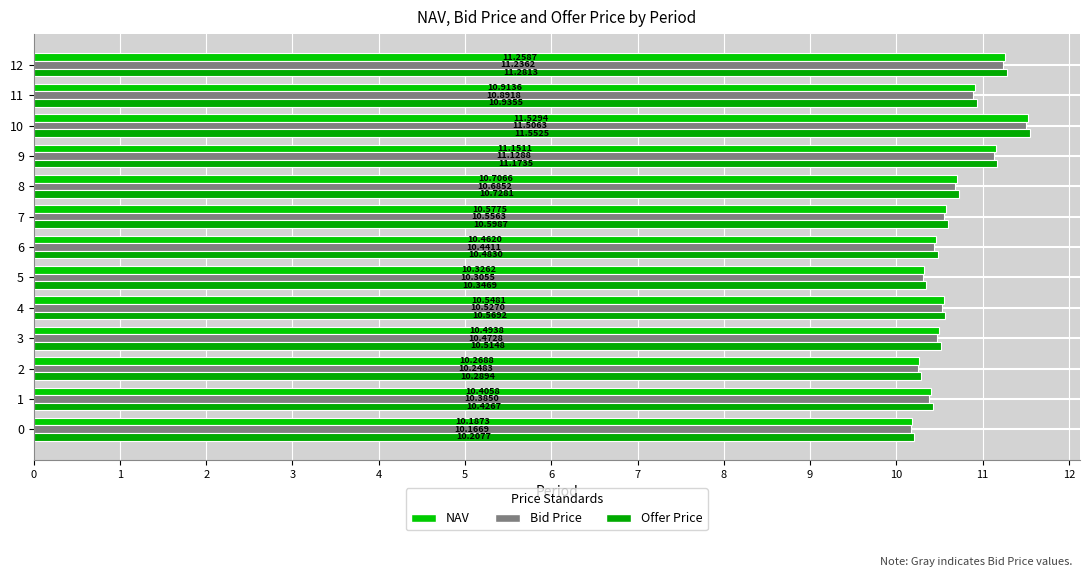

What value does the Bid Price series have at 6?

10.4